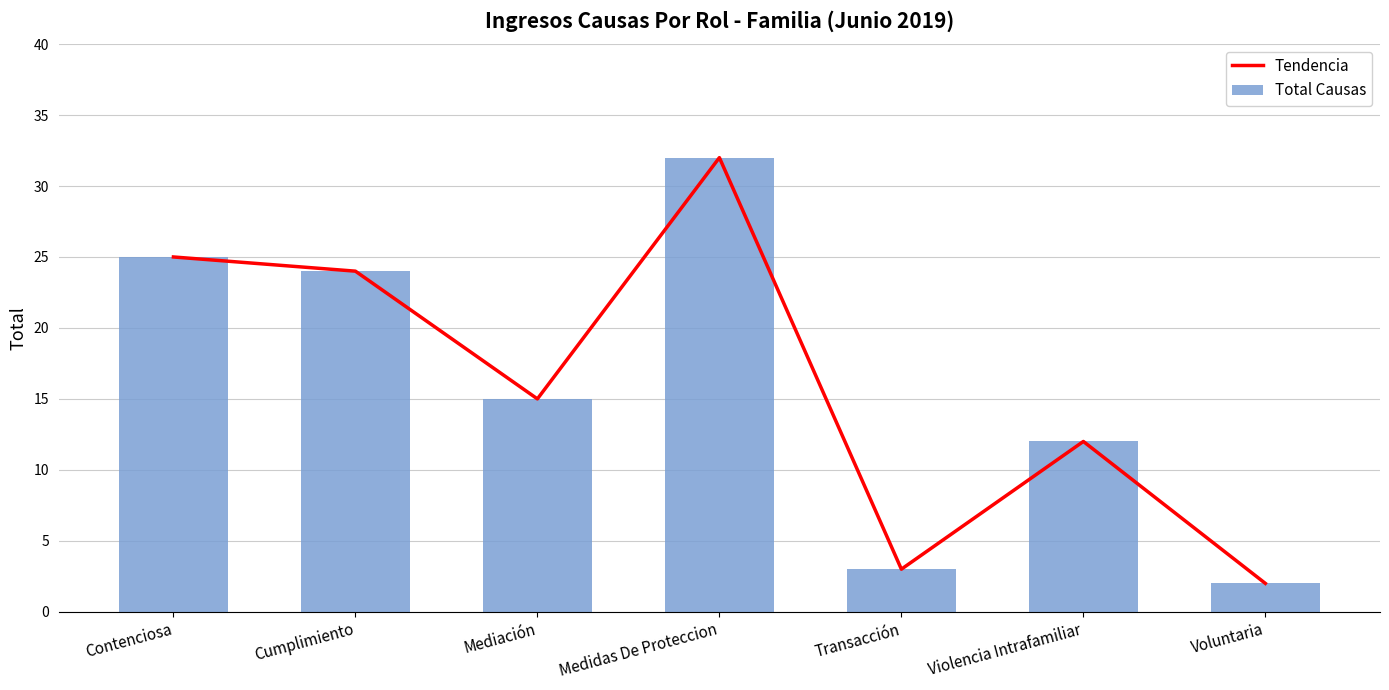

Is it true that Total Causas equals 3 at Transacción?

True